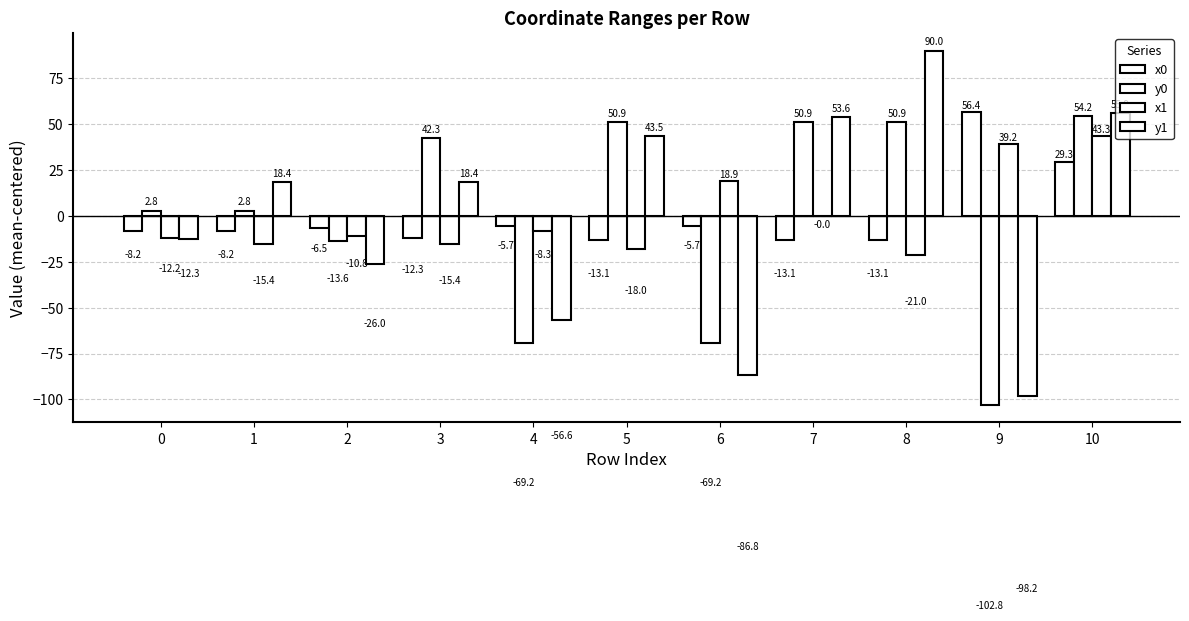

The y1 series shows 10.8 at 5. True or false?

False